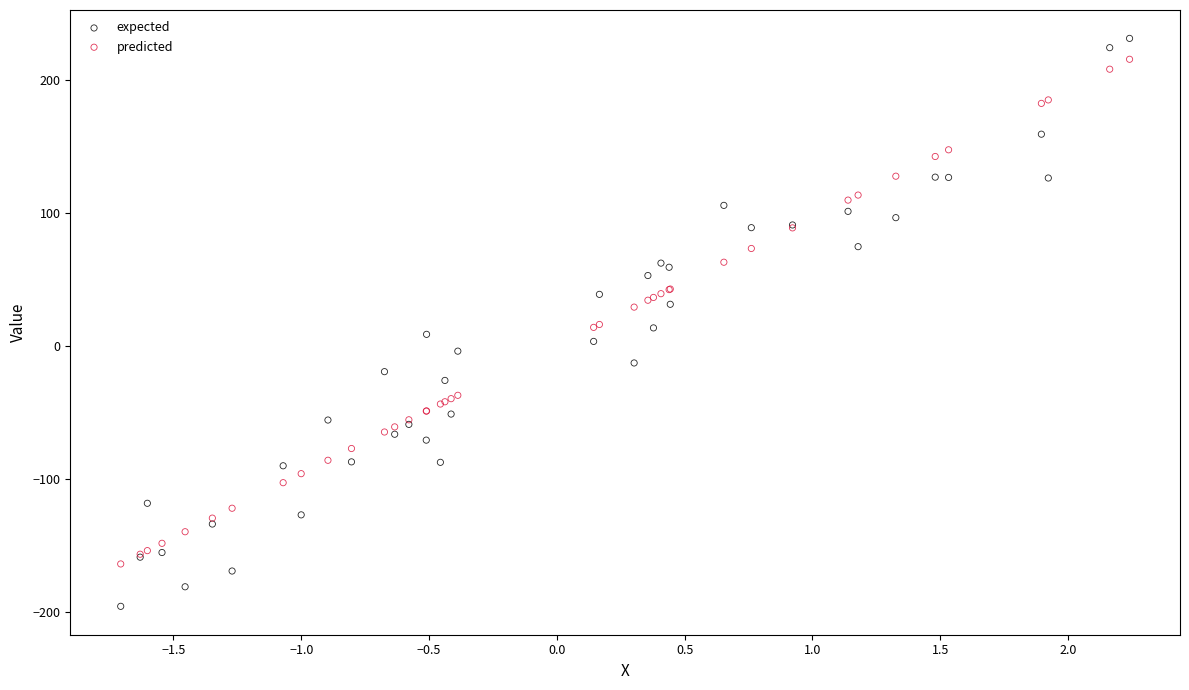

Which series reaches the maximum Y coordinate?

expected